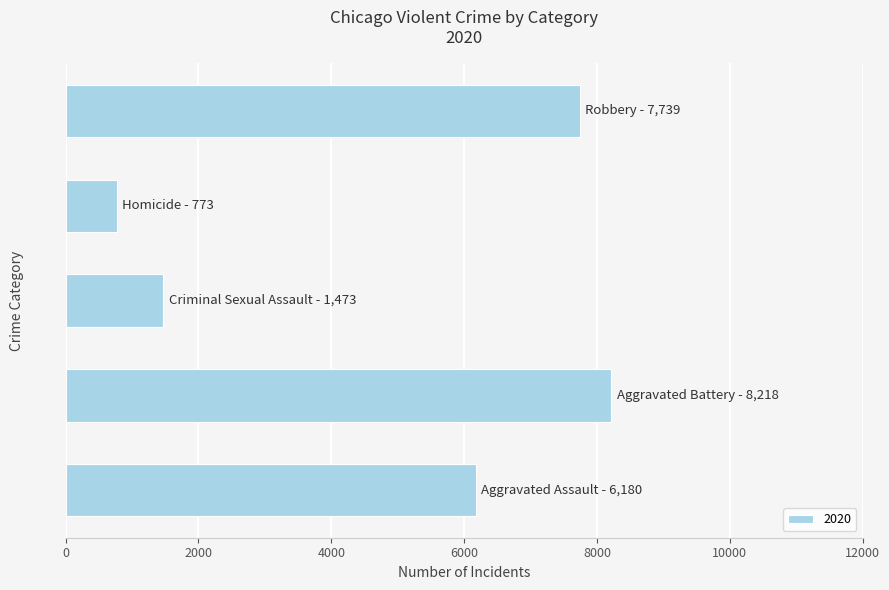

What is the sum of all values?

24383